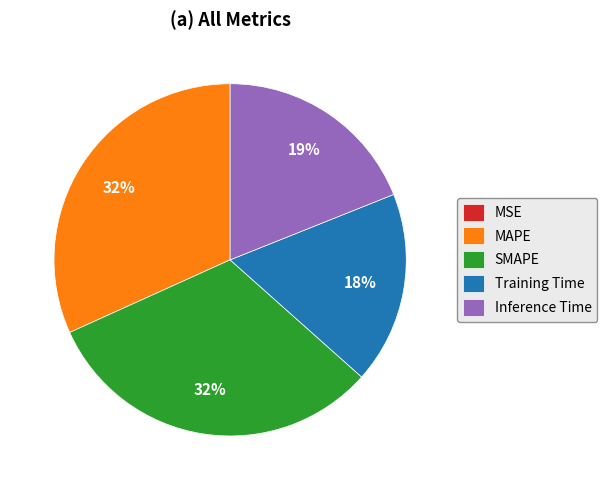

True or false: SMAPE accounts for 32% of the total.

True